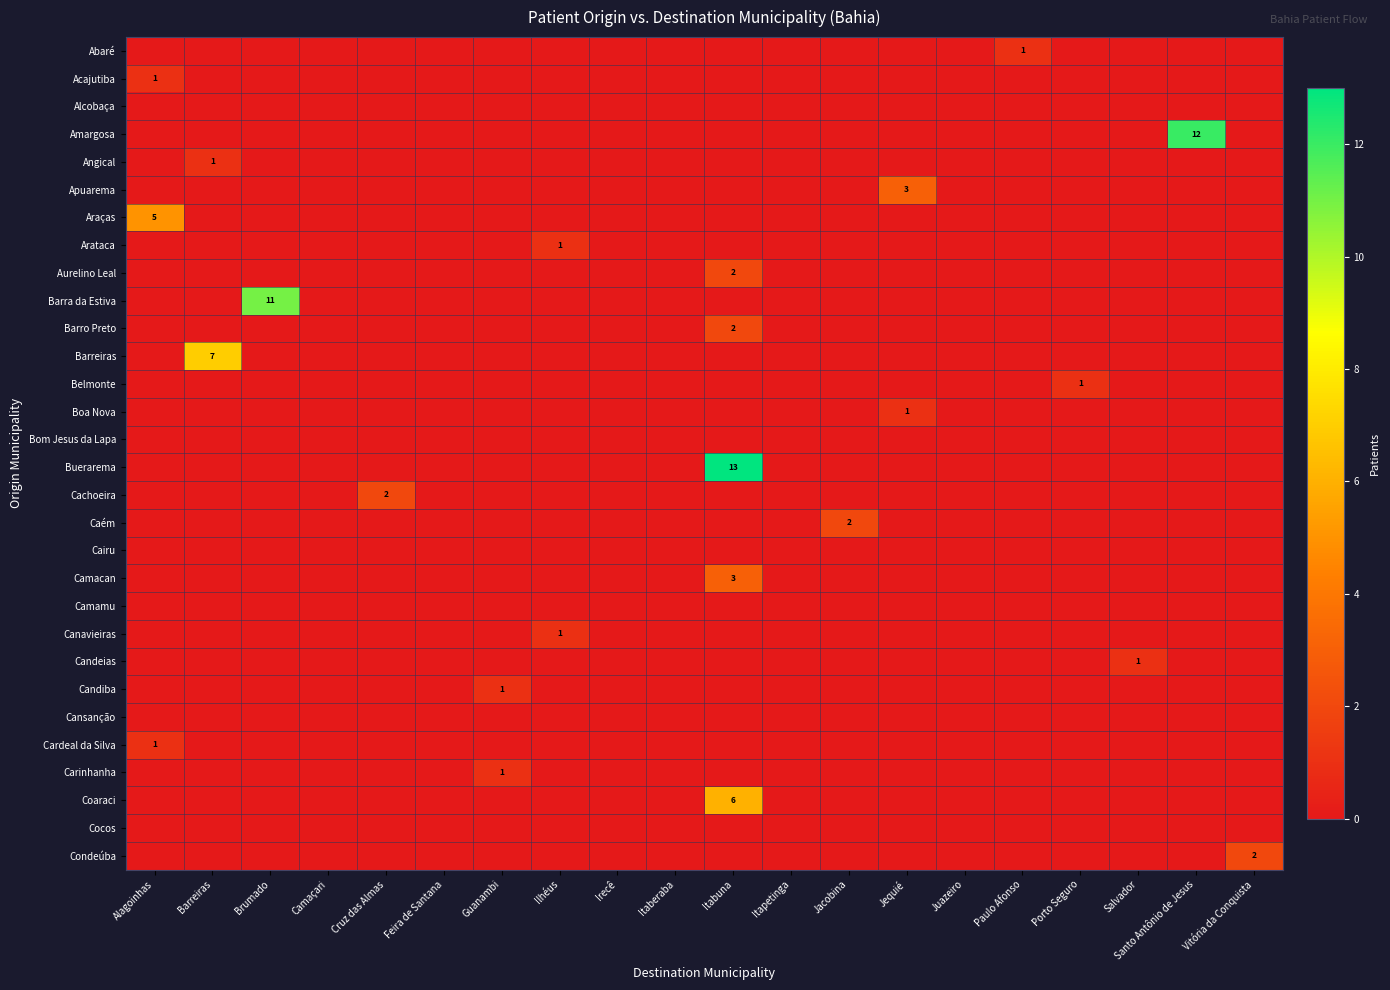

At which label is Angical closest to 0?

Alagoinhas